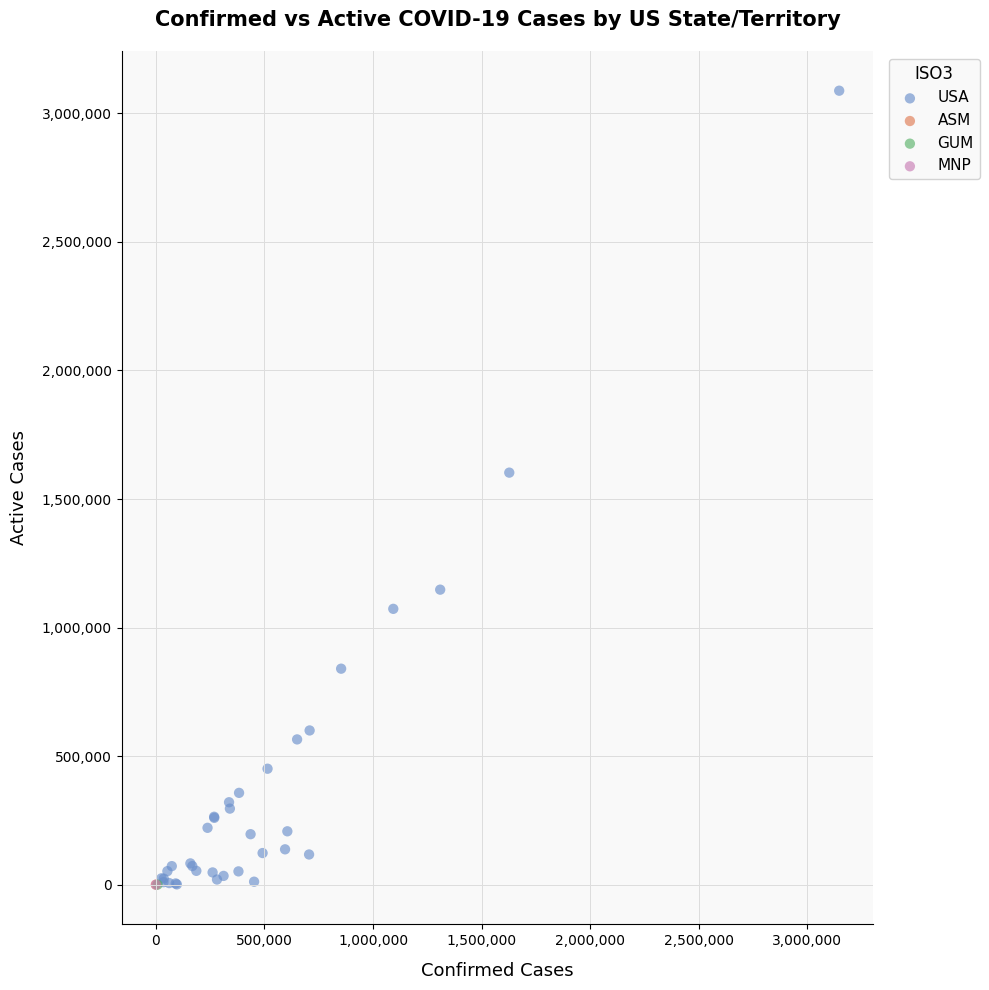

What are all the series names shown in the legend?

USA, ASM, GUM, MNP